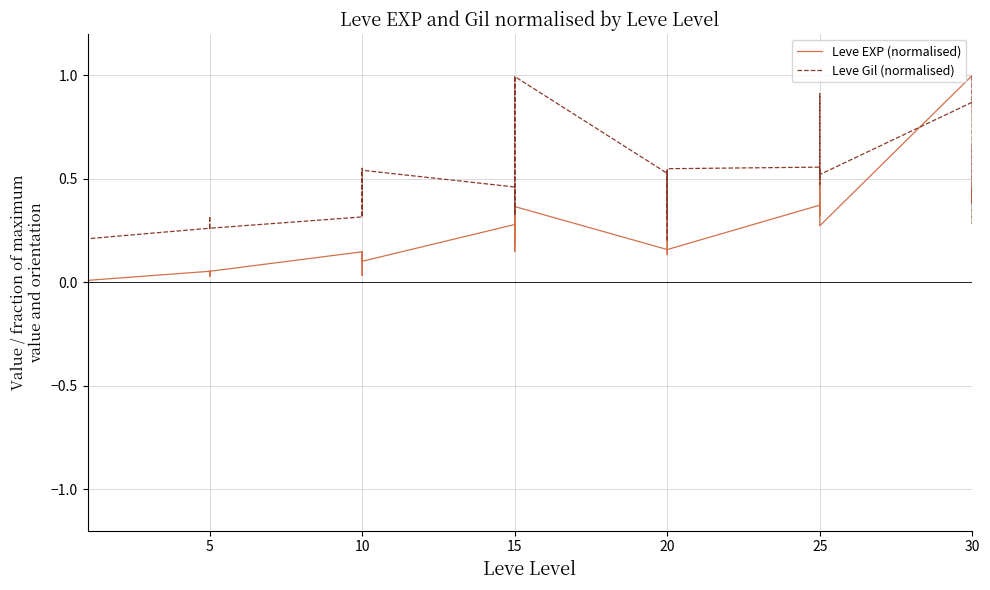

Is it true that Leve EXP (normalised) equals 0.0 at 10?

False